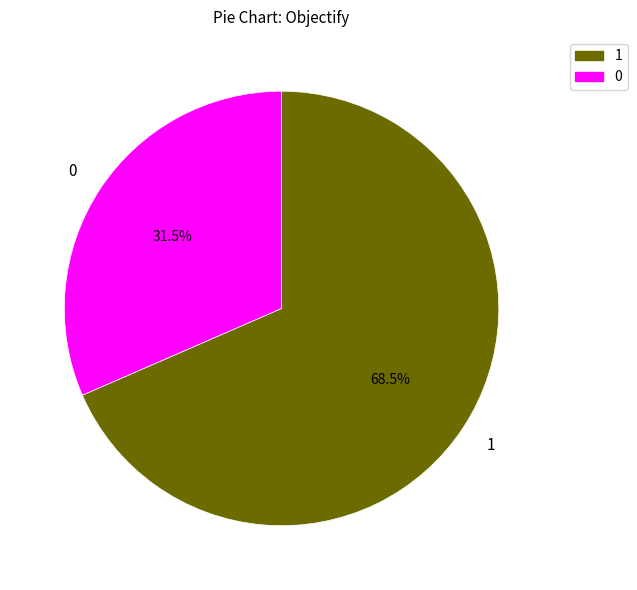

To the nearest percent, what is the difference between the largest and smallest slice percentages?

37%